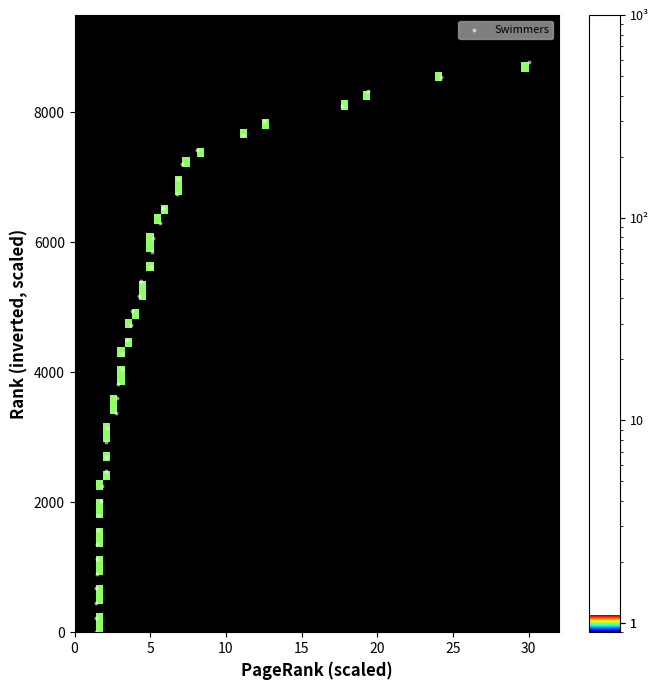

What is the range of Y values (max minus min)?

8775